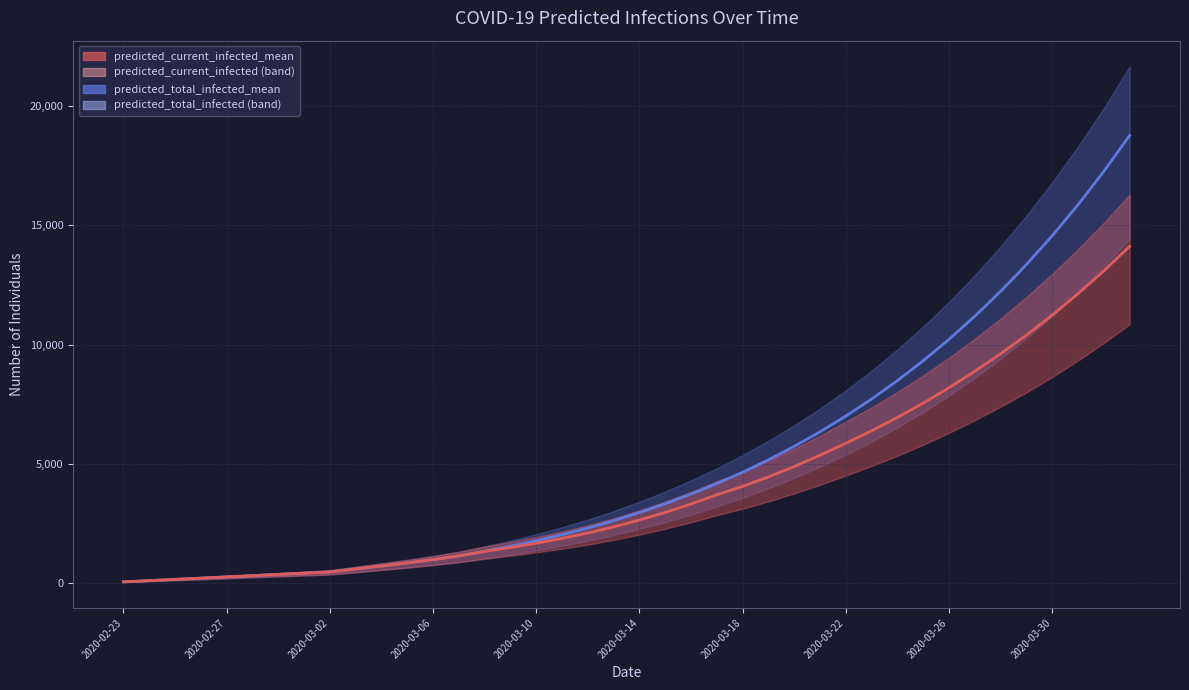

At which label does predicted_current_infected_mean reach its minimum?

2020-02-23